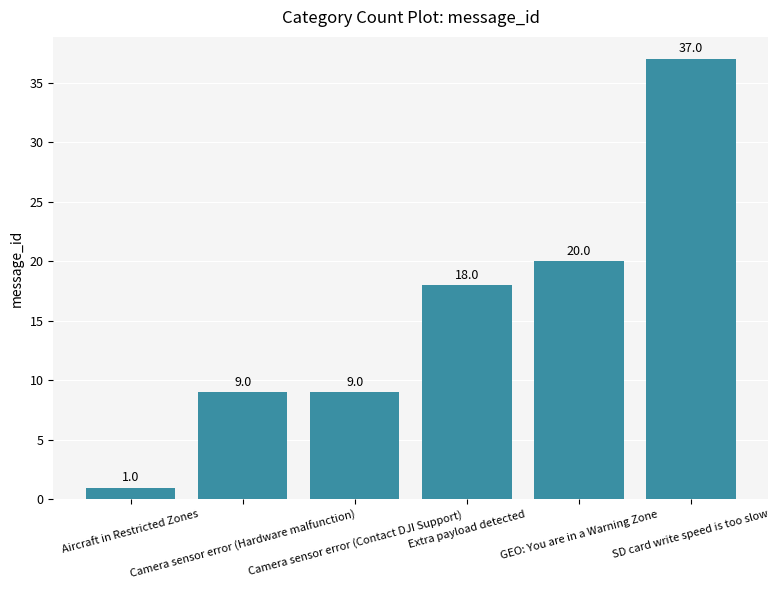

What is the change in value from Camera sensor error (Hardware malfunction) to SD card write speed is too slow?

+28